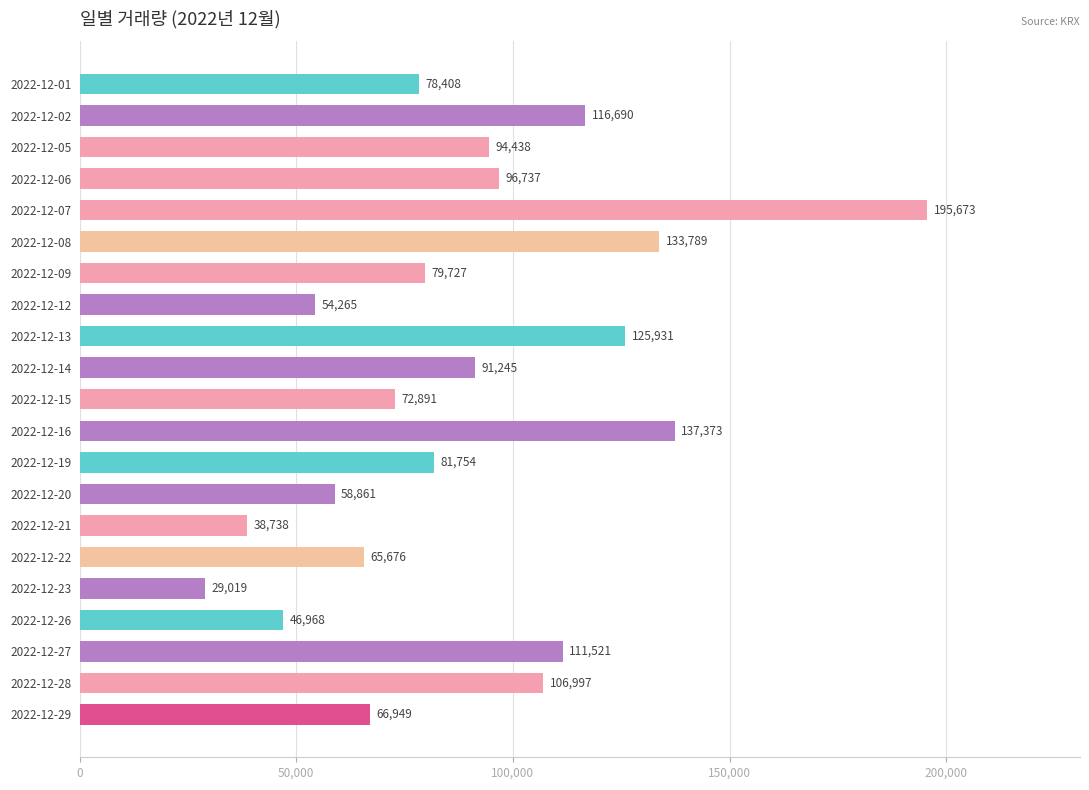

How many data points are less than 81754?

10